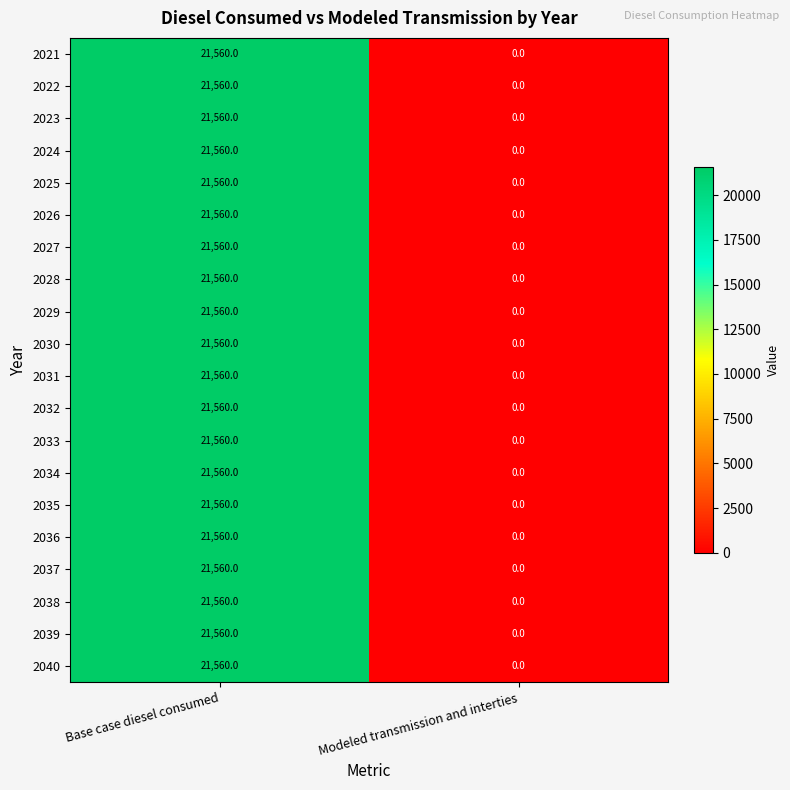

What is the sum of all 2037 values?

21560